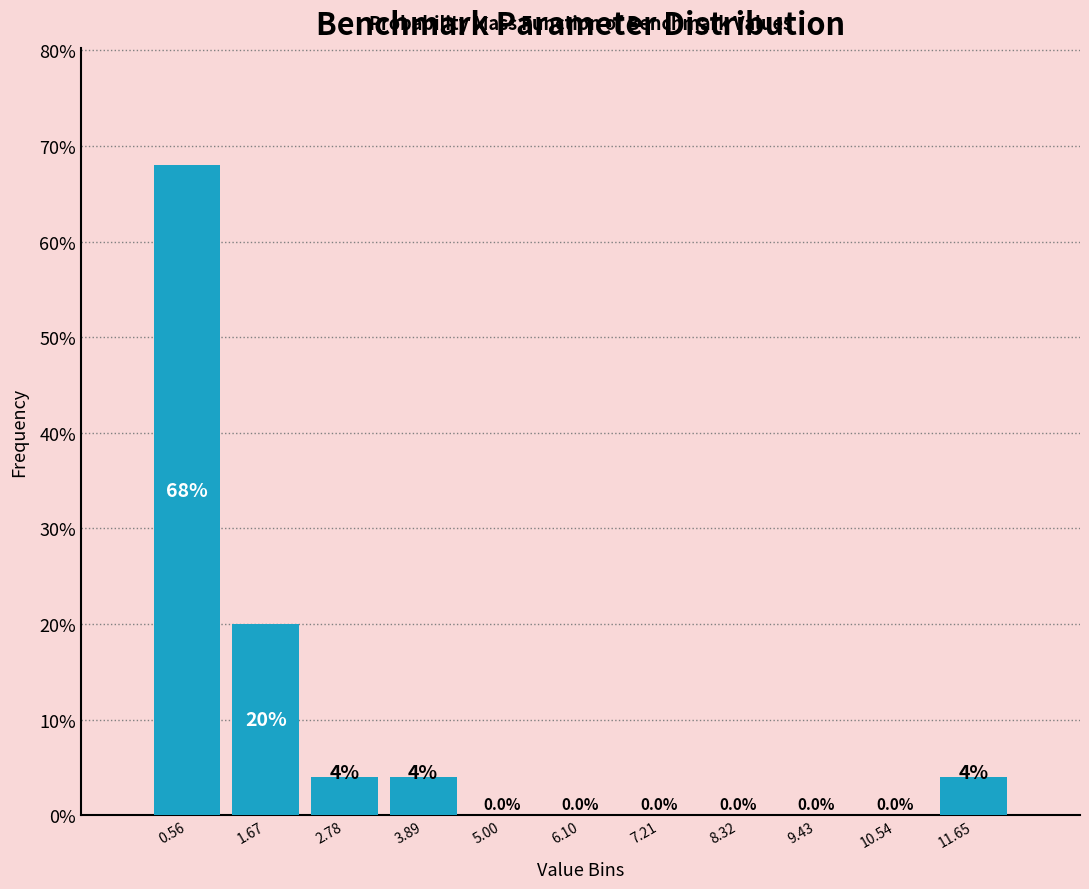

What is the height of the bar covering 1.2 to 2.2 on the x-axis? The bar edges are not printed on the chart, so give them approximately, as read against the axis.

20.0